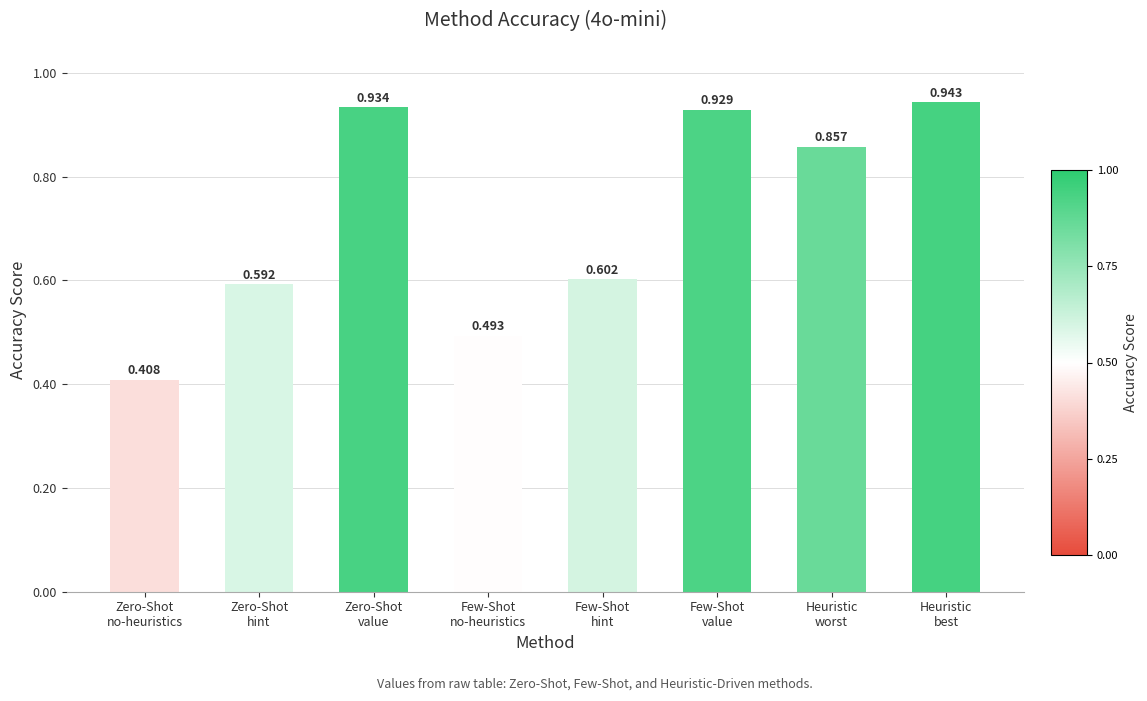

Count the number of data series in this chart.

1